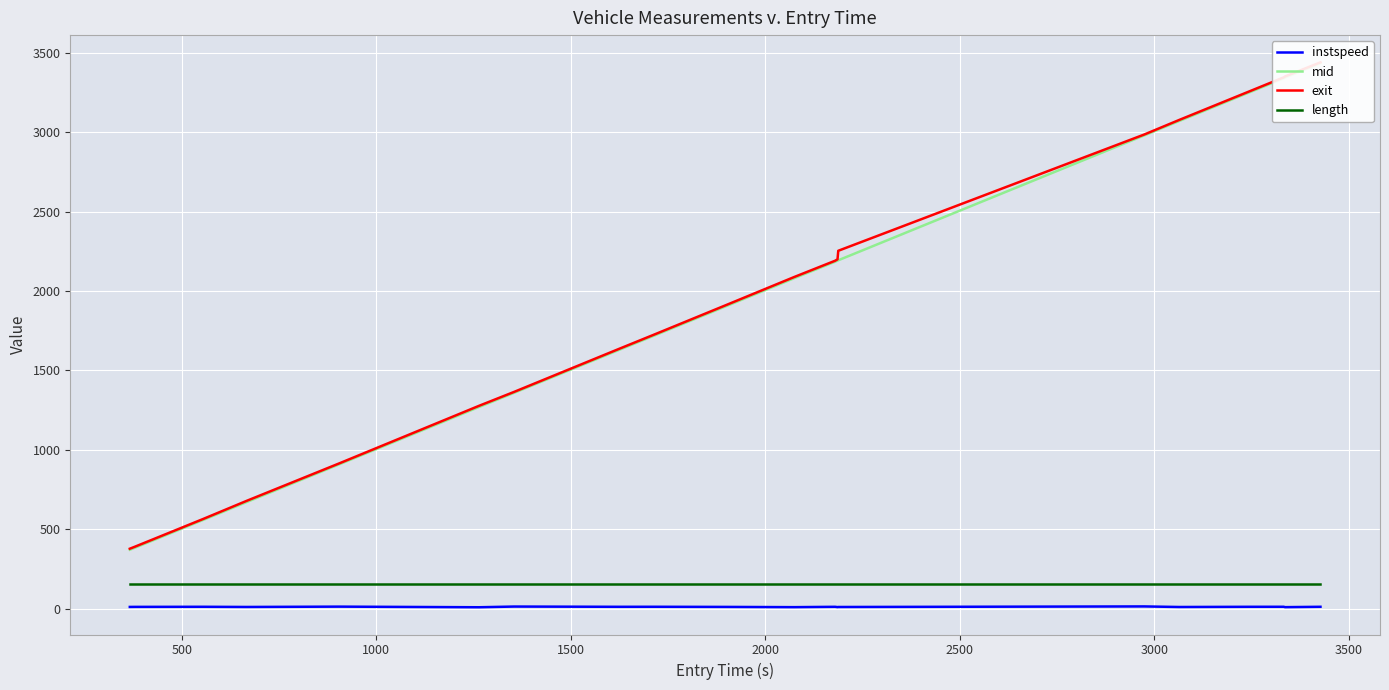

True or false: length and instspeed intersect in this chart.

False